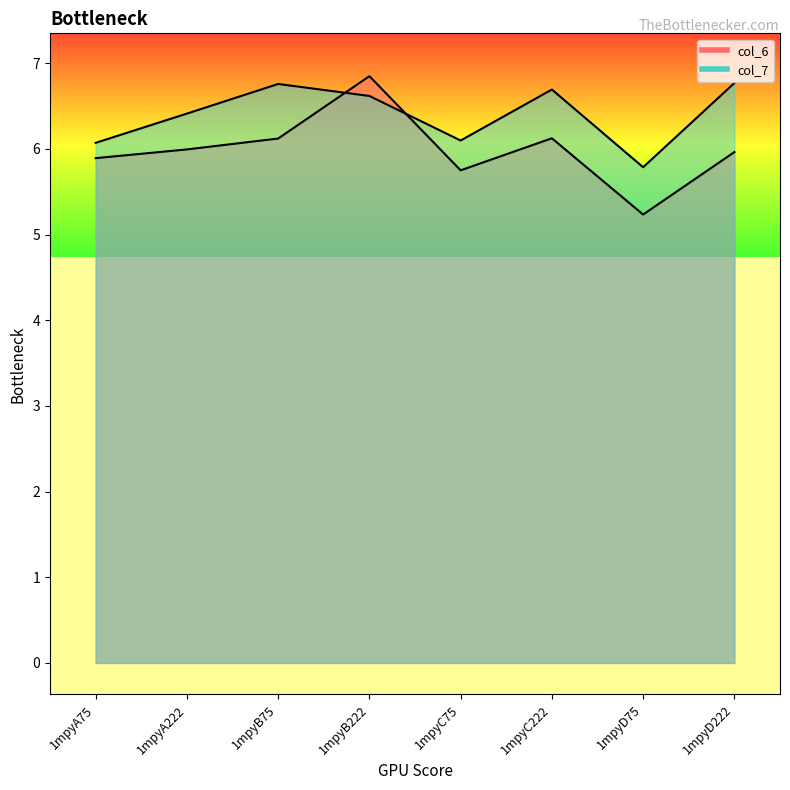

Rank the series by their average value, from lowest to highest.

col_6, col_7